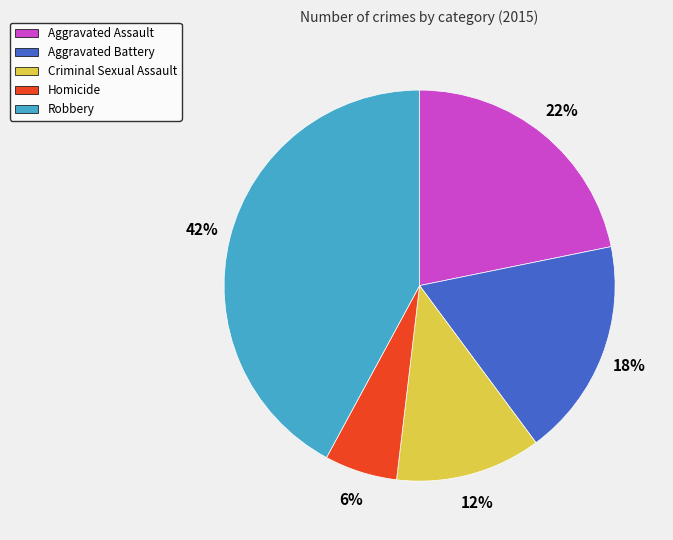

Combined, do Aggravated Assault and Aggravated Battery account for over 50%?

No